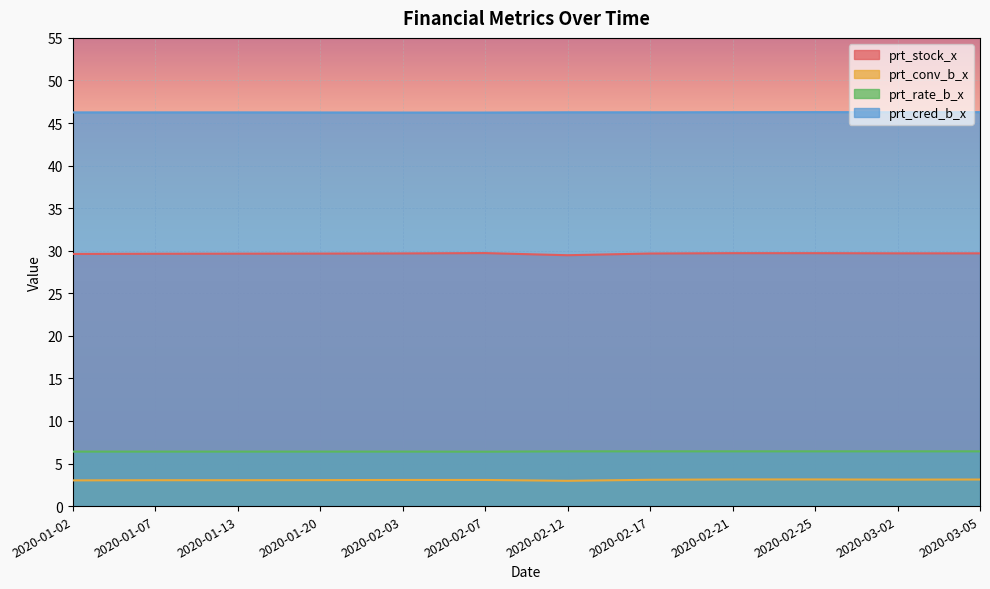

What are all the series names shown in the legend?

prt_stock_x, prt_conv_b_x, prt_rate_b_x, prt_cred_b_x